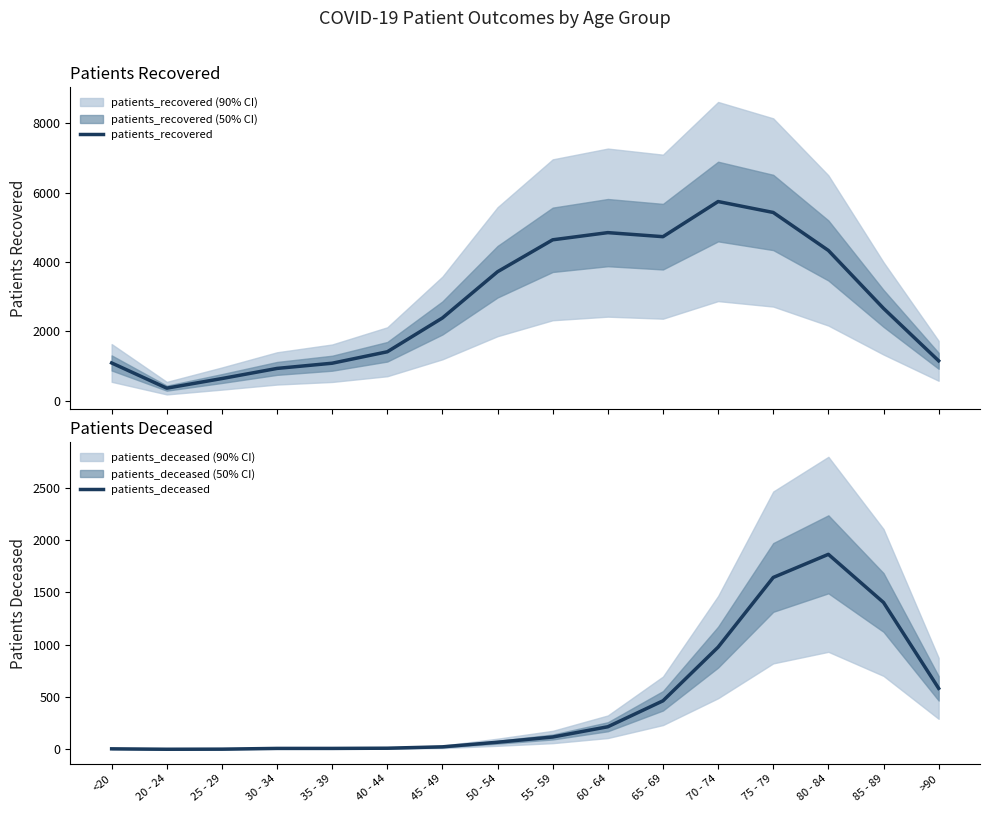

What is the difference between the patients_deceased values at 50 - 54 and 65 - 69?

396